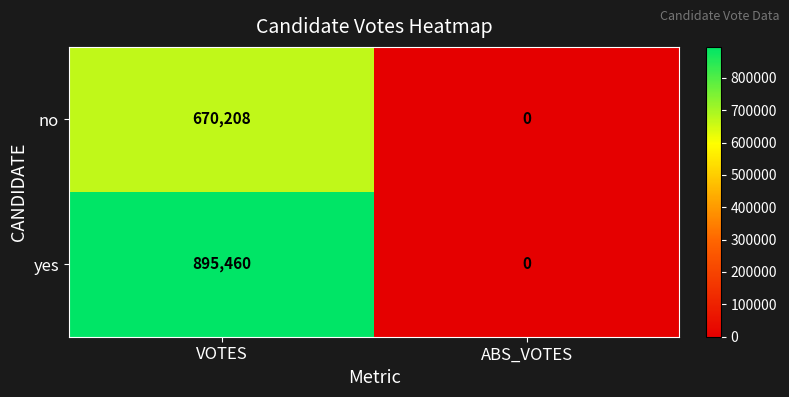

Rank the series by their average value, from lowest to highest.

no, yes